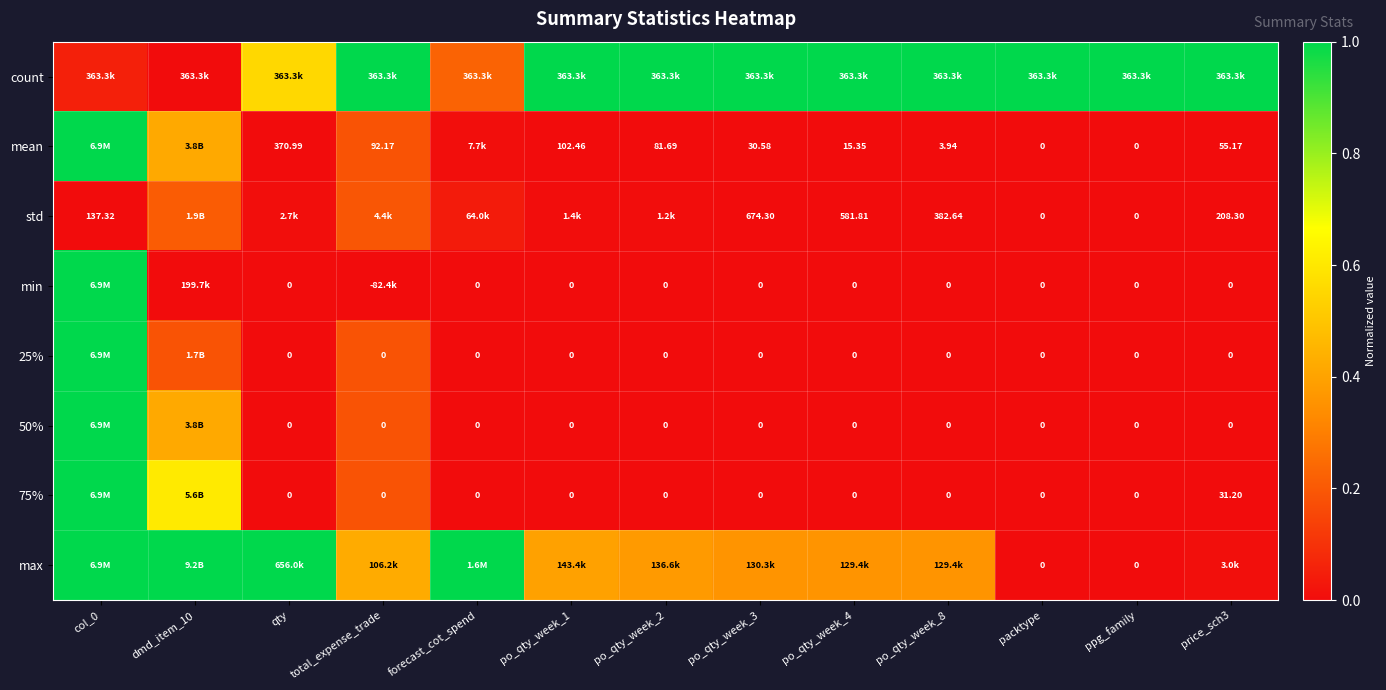

How many categories are shown in the chart?

13